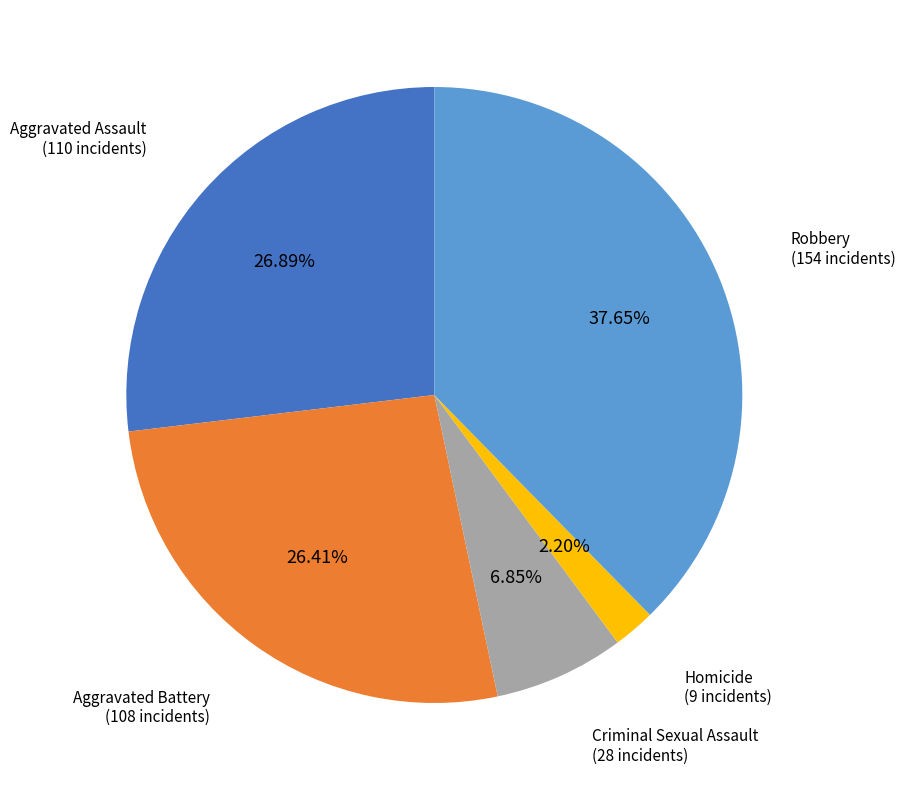

Is there any slice that represents more than half of the pie?

No